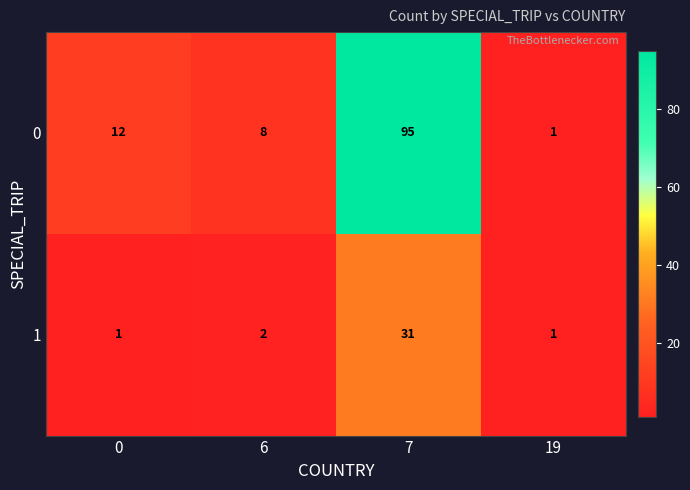

Reading left to right, list all the values displayed in this chart.

0: 0=12	6=8	7=95	19=1
1: 0=1	6=2	7=31	19=1